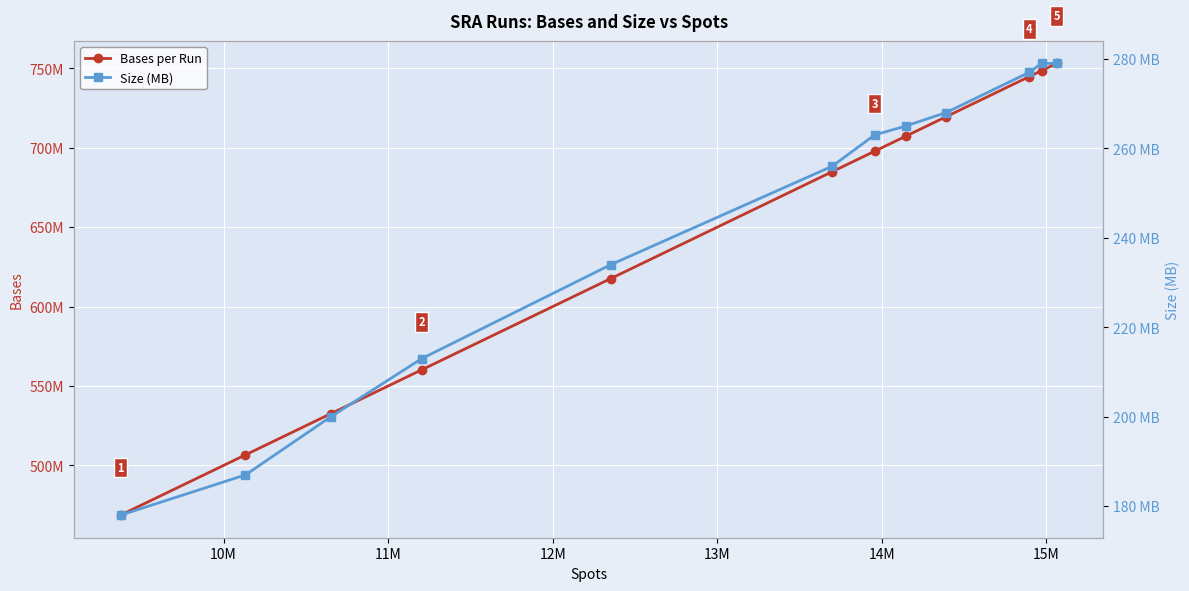

How many data points in Size (MB) are above 263?

5